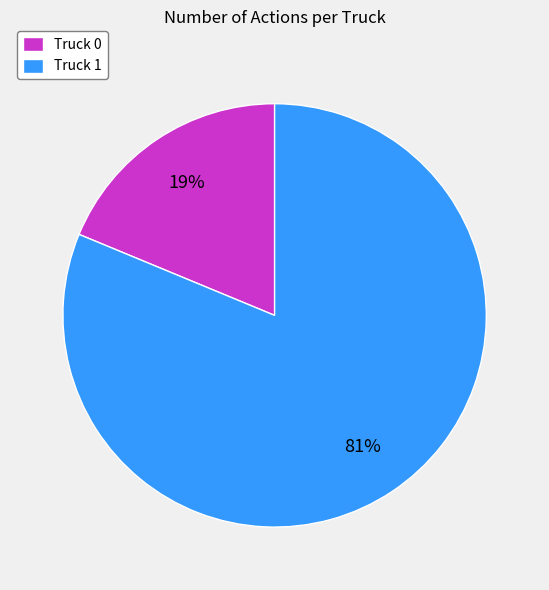

To the nearest percent, what percentage of the pie is Truck 1?

81%